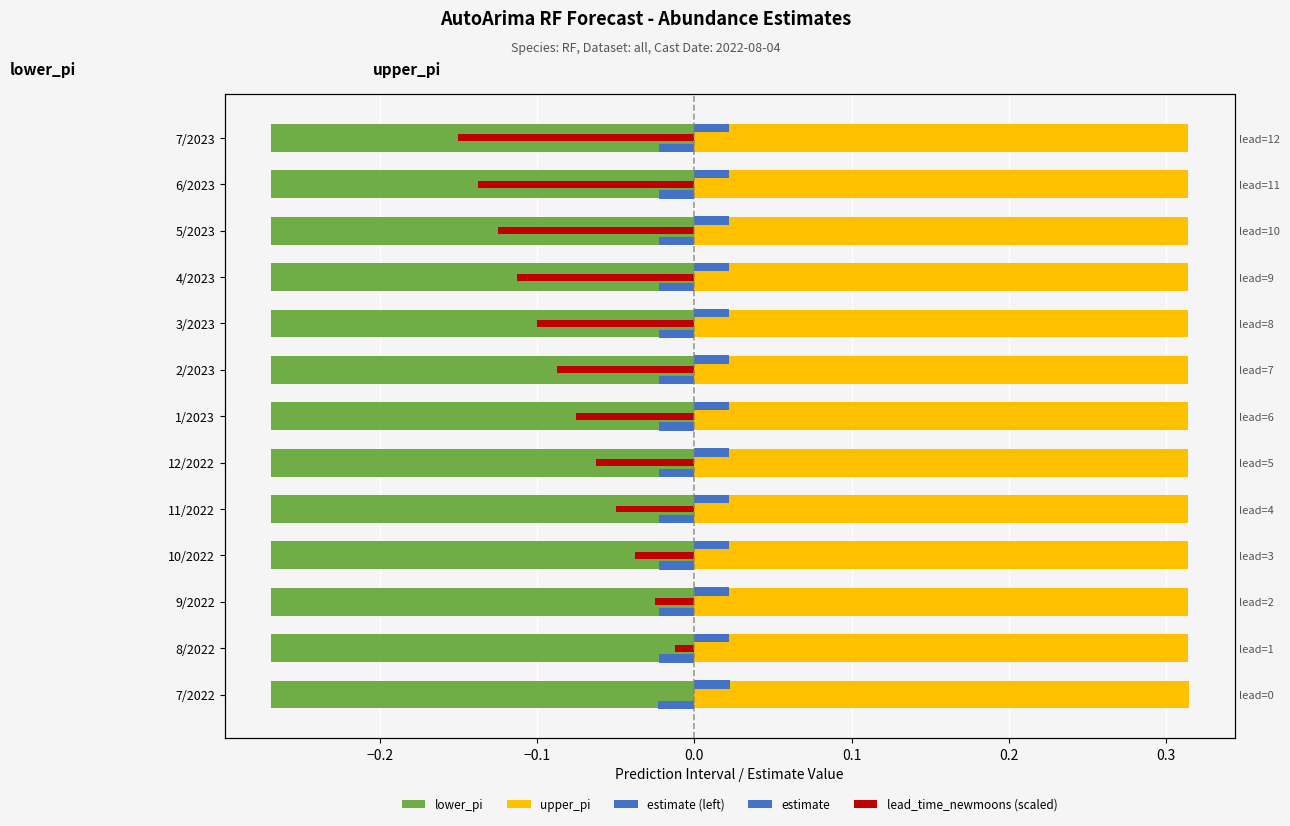

The value of upper_pi at 7/2022 is 0.3. True or false?

True